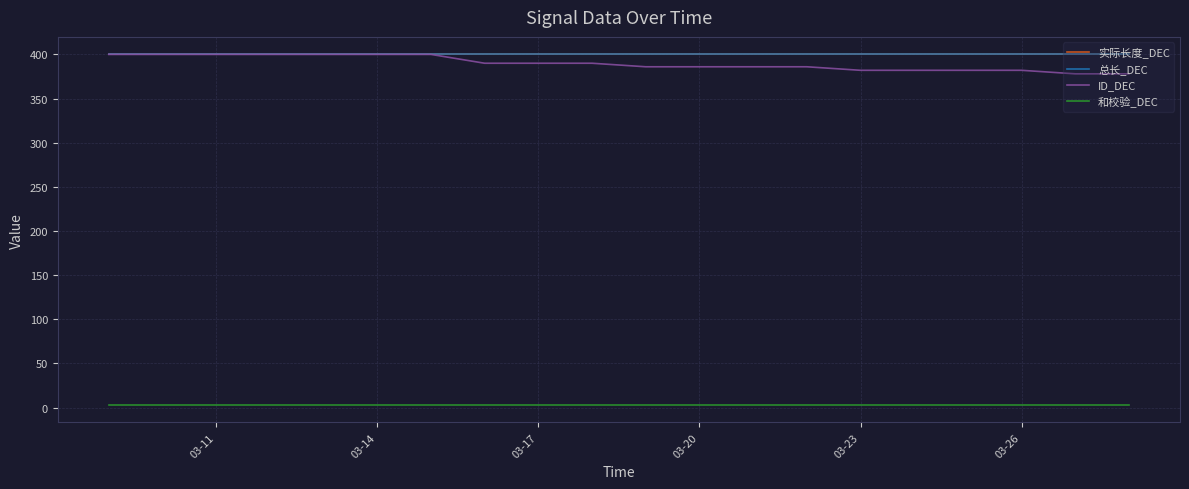

True or false: ID_DEC and 实际长度_DEC intersect in this chart.

False